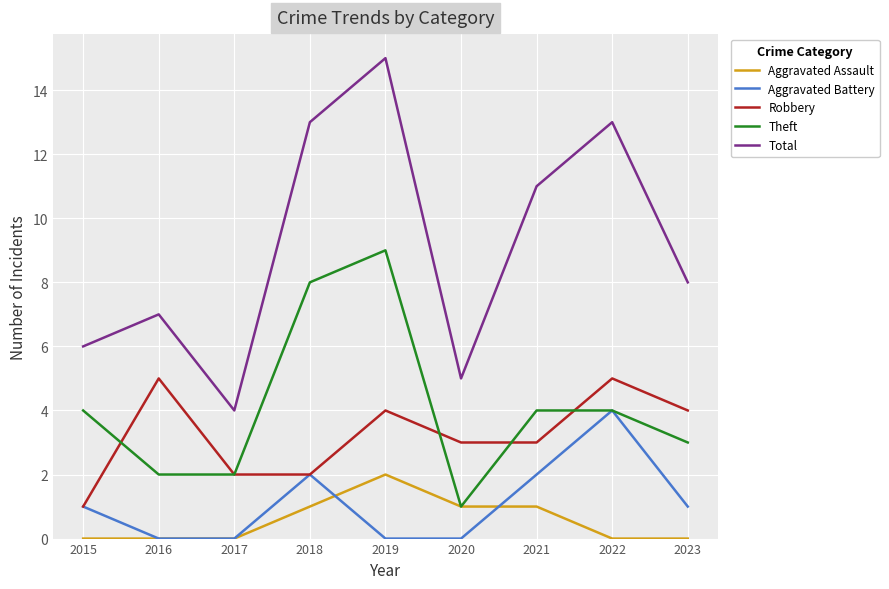

The value of Aggravated Assault at 2015 is 1. True or false?

False